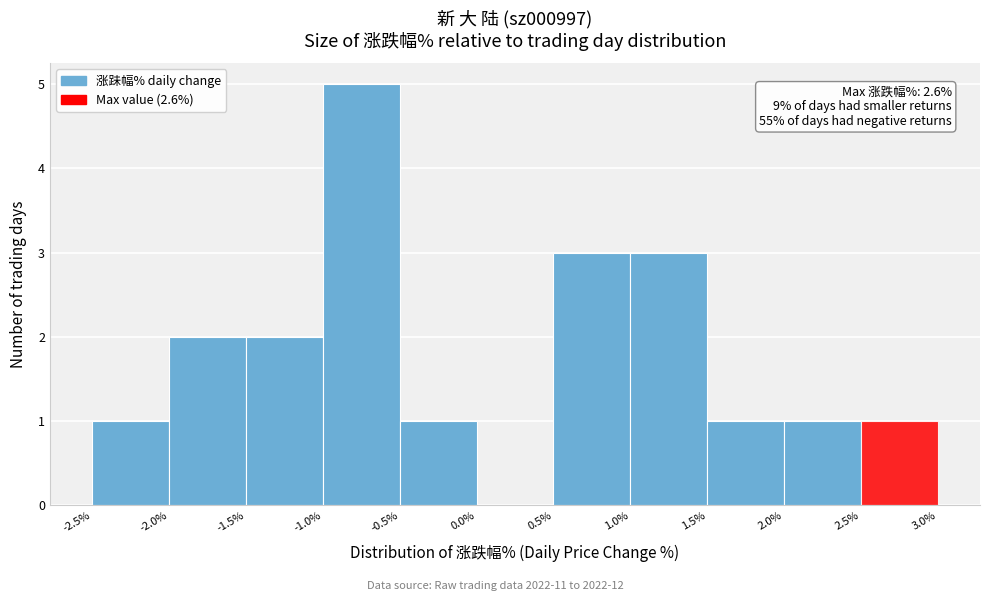

Over which range of the x-axis is the bar tallest?

-1.0% to -0.5%